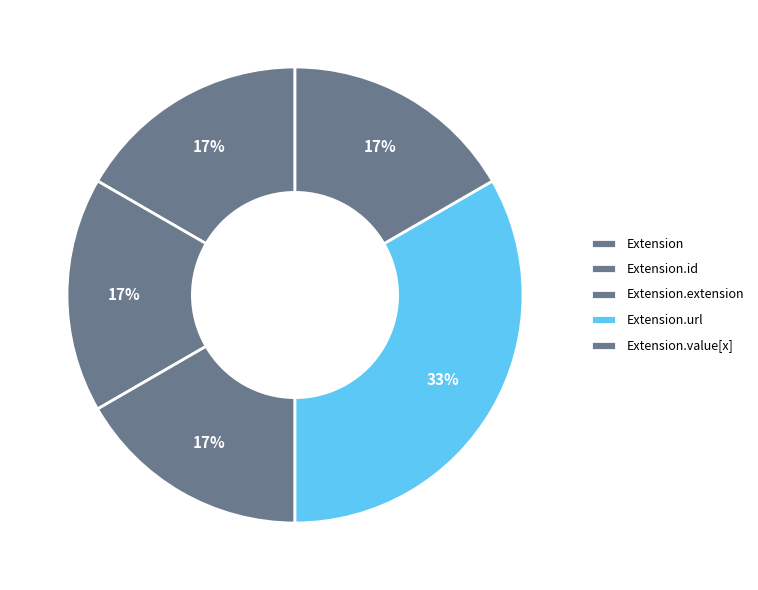

Does any single category account for the majority?

No